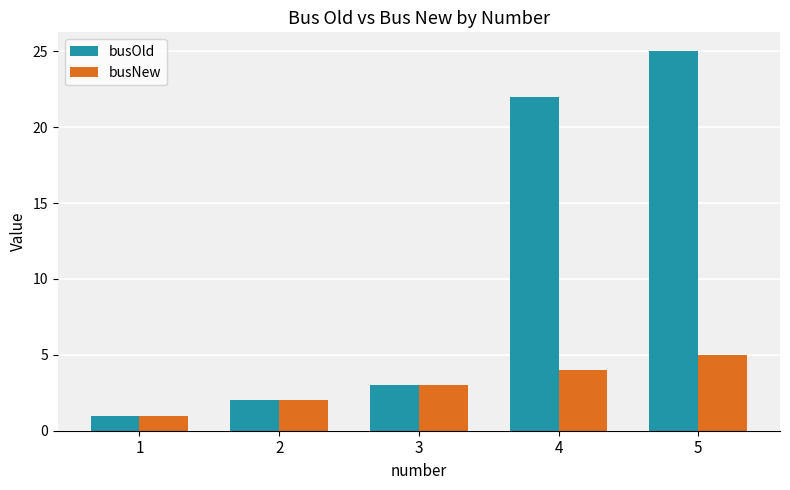

How many bars are there in total?

10